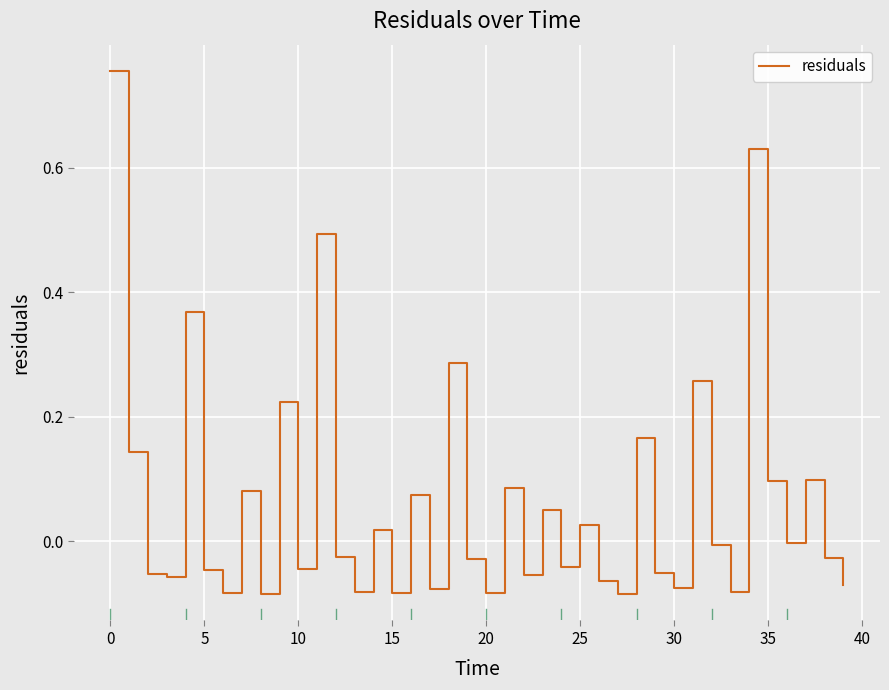

What is the label of the 29th point from the right?

11